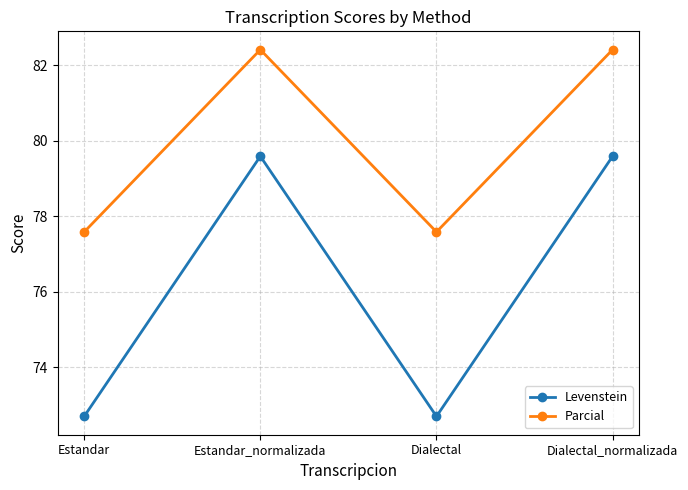

What position from the right is Estandar_normalizada?

3